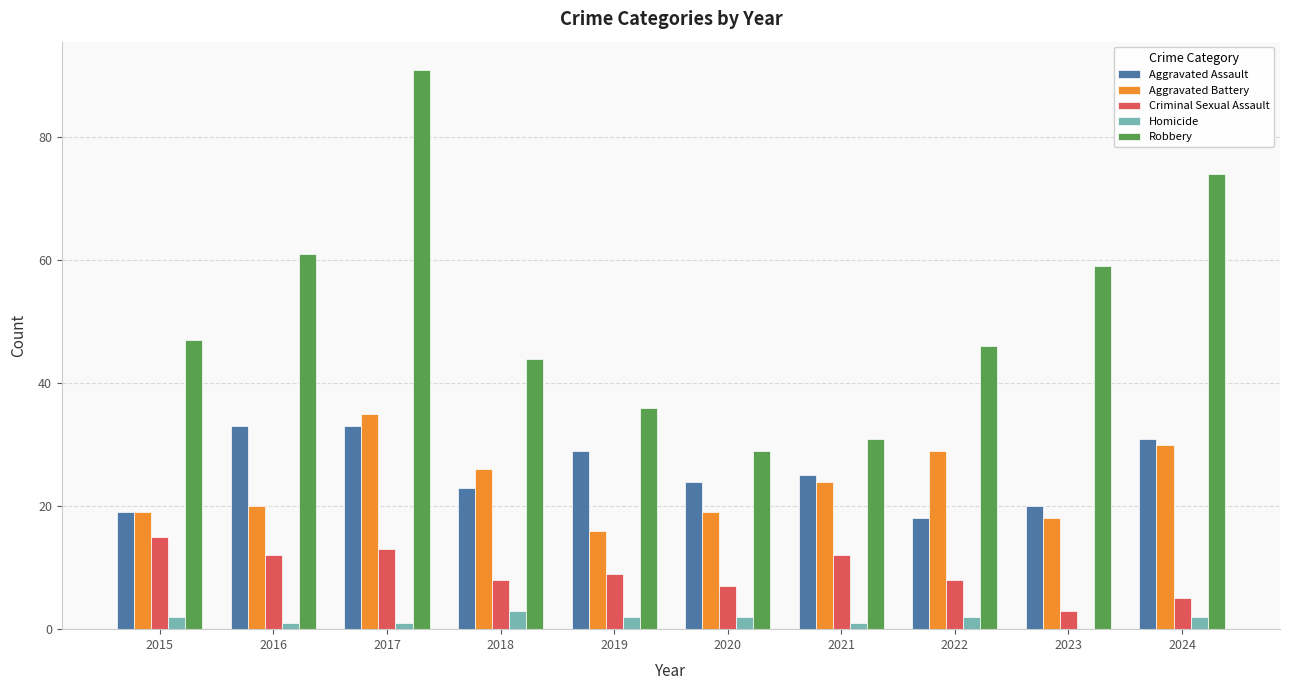

Which series changed the most between 2016 and 2018?

Robbery